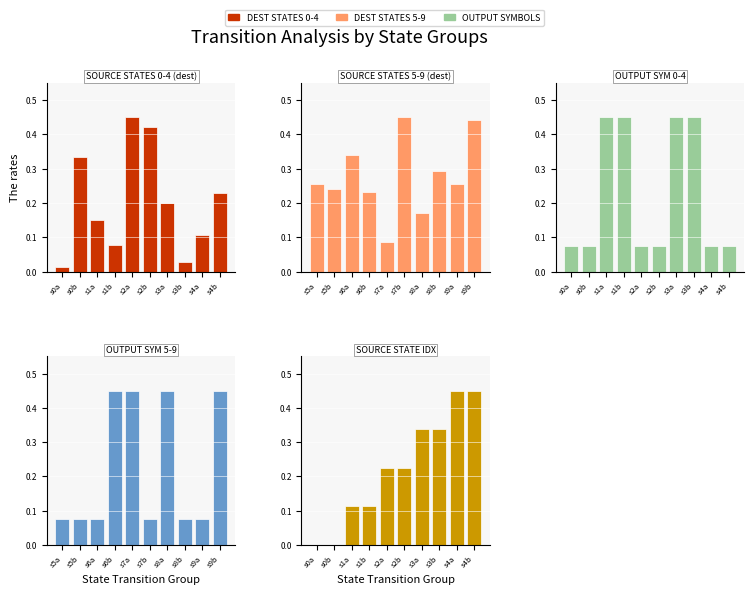

Between s2a and s4a, which is larger?

s2a